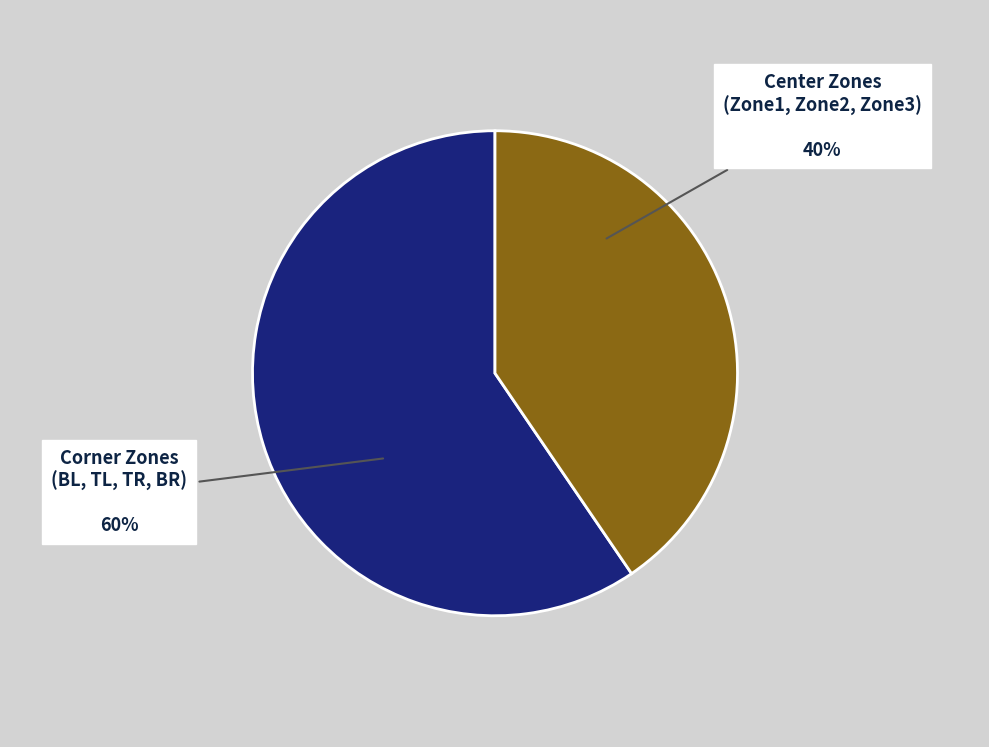

Is there any slice that represents more than half of the pie?

Yes